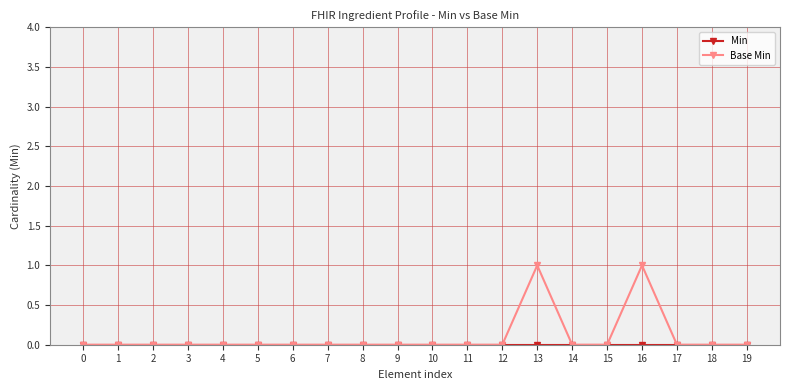

List the series in order of their peak value, highest first.

Base Min, Min